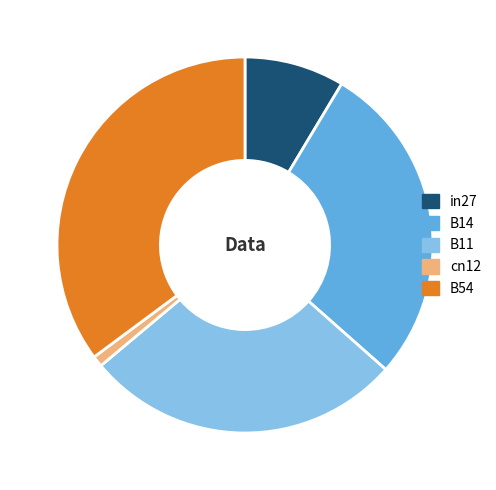

Which category has the biggest portion of the pie?

B54